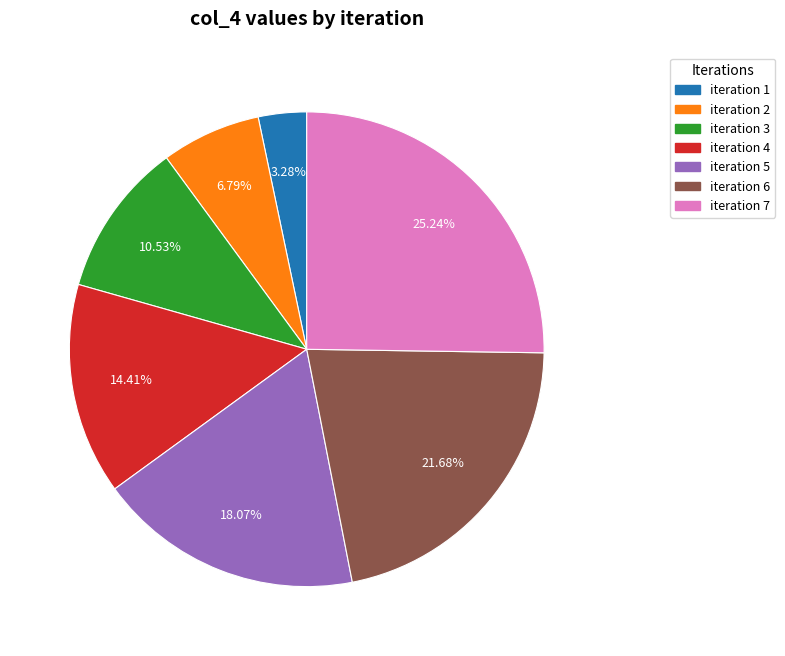

Is there any slice that represents more than half of the pie?

No